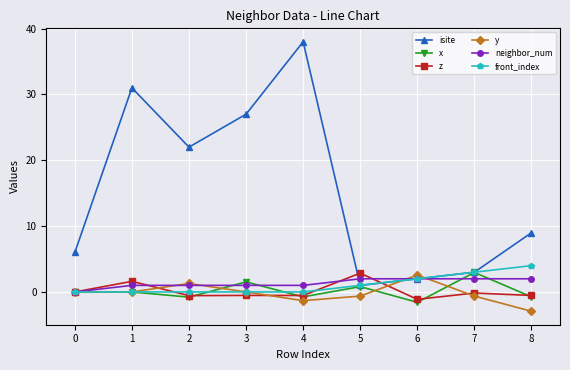

Which series has the widest spread of values?

isite